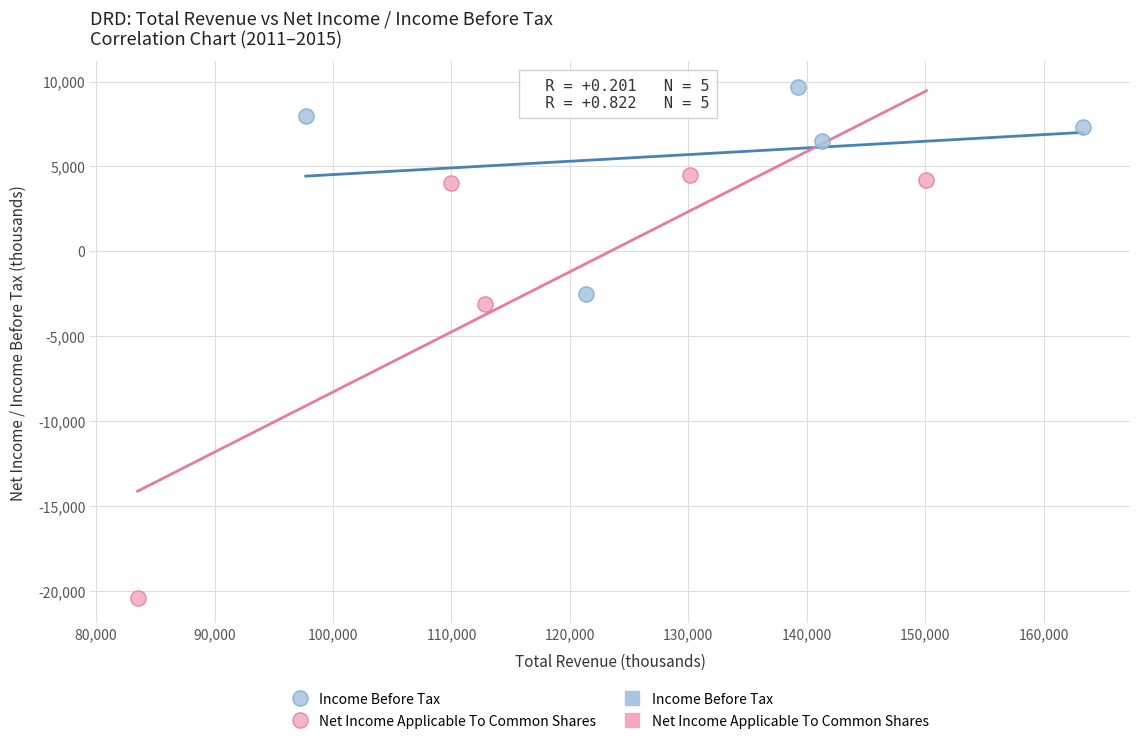

Which series has the largest Y range (max minus min)?

Net Income Applicable To Common Shares